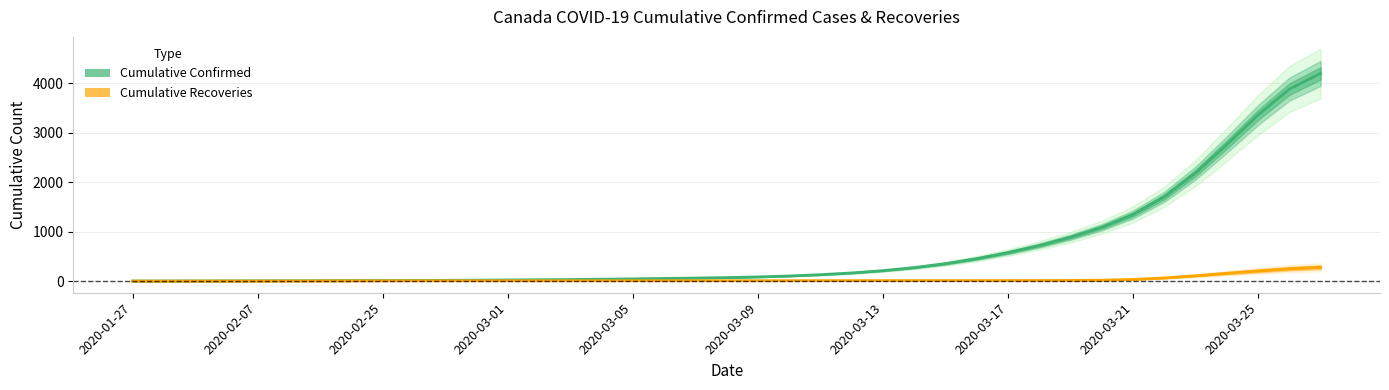

Which category has the lowest value in the Cumulative Confirmed series?

2020-01-27